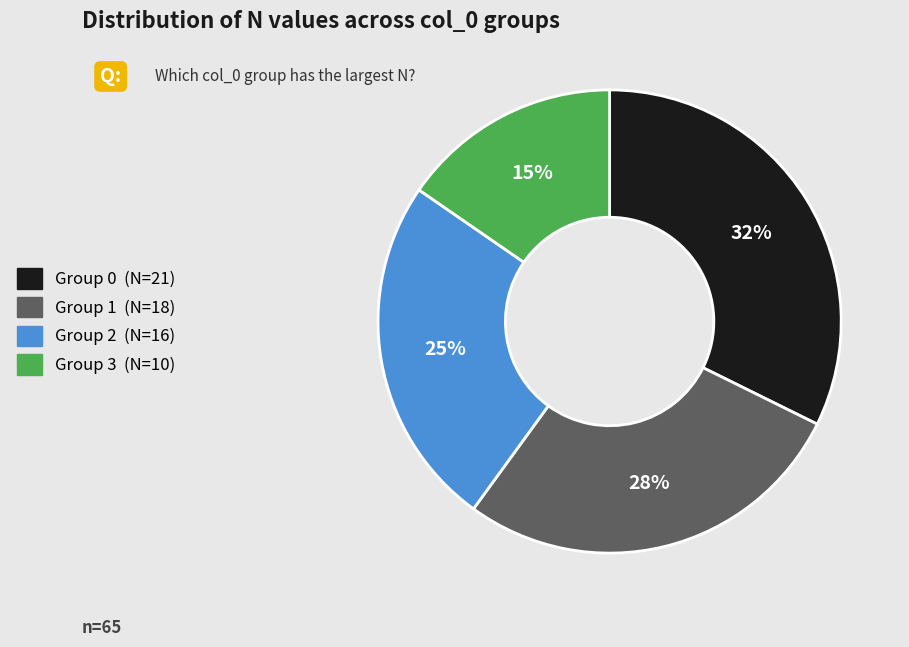

True or false: Group 2 (N=16) accounts for 35% of the total.

False